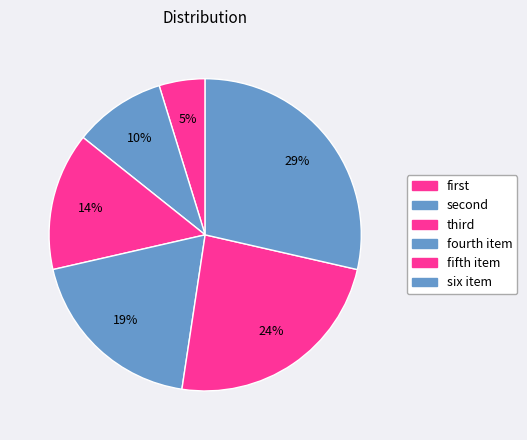

Combined, what portion of the pie is fifth item and six item?

52.4%